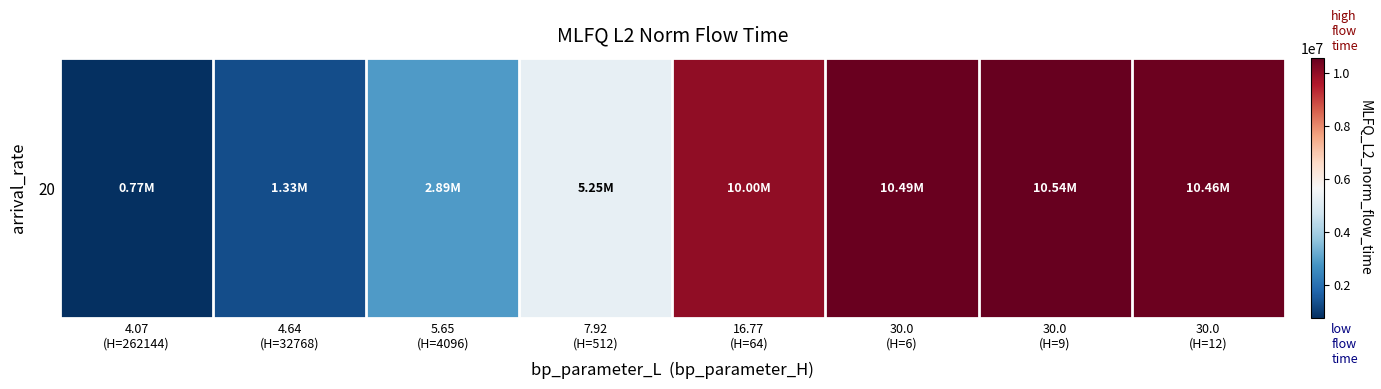

List the labels in order of value, smallest first.

4.07
(H=262144), 4.64
(H=32768), 5.65
(H=4096), 7.92
(H=512), 16.77
(H=64), 30.0
(H=12), 30.0
(H=6), 30.0
(H=9)